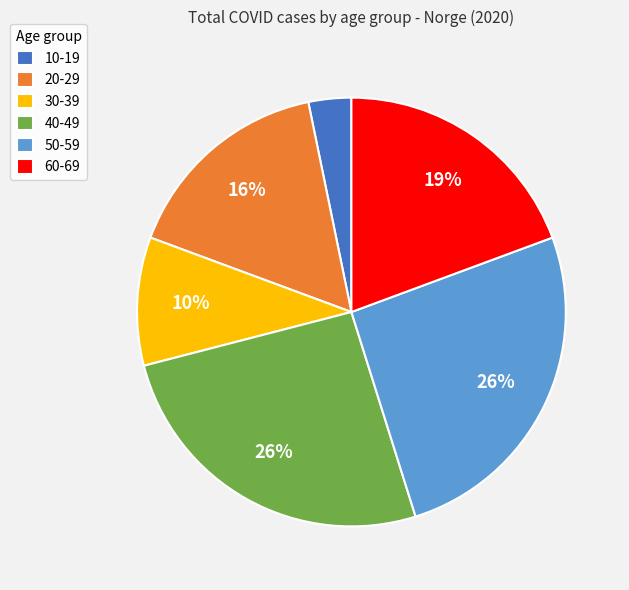

To the nearest percent, what is the average slice percentage?

17%